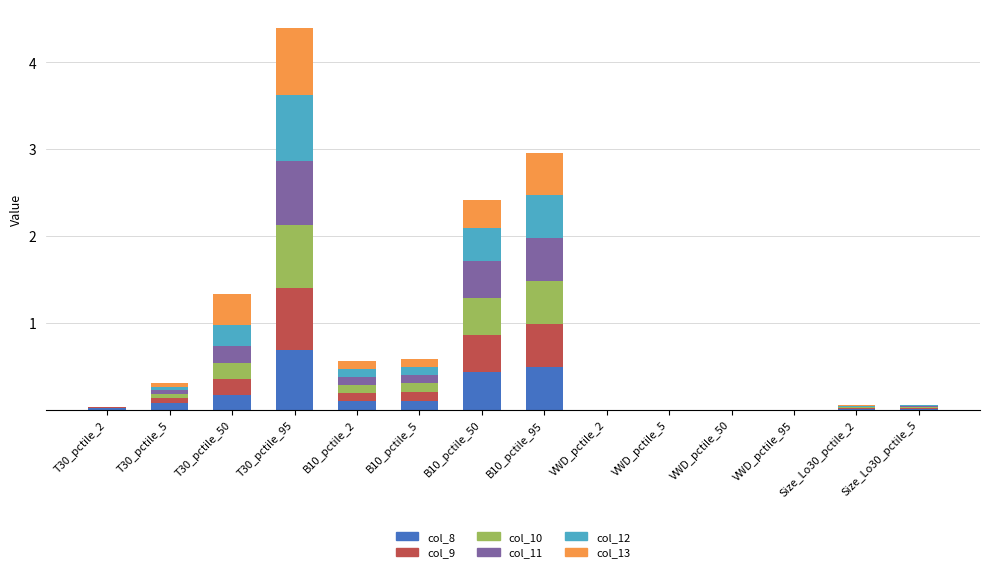

What is the highest value of the col_8 series?

0.7